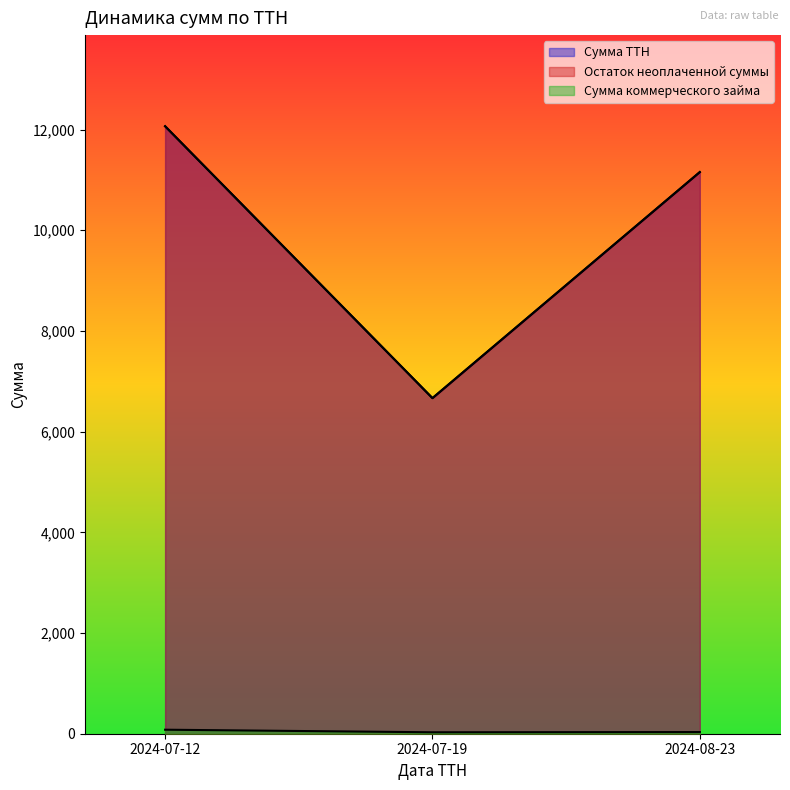

Count the number of categories in the chart.

3